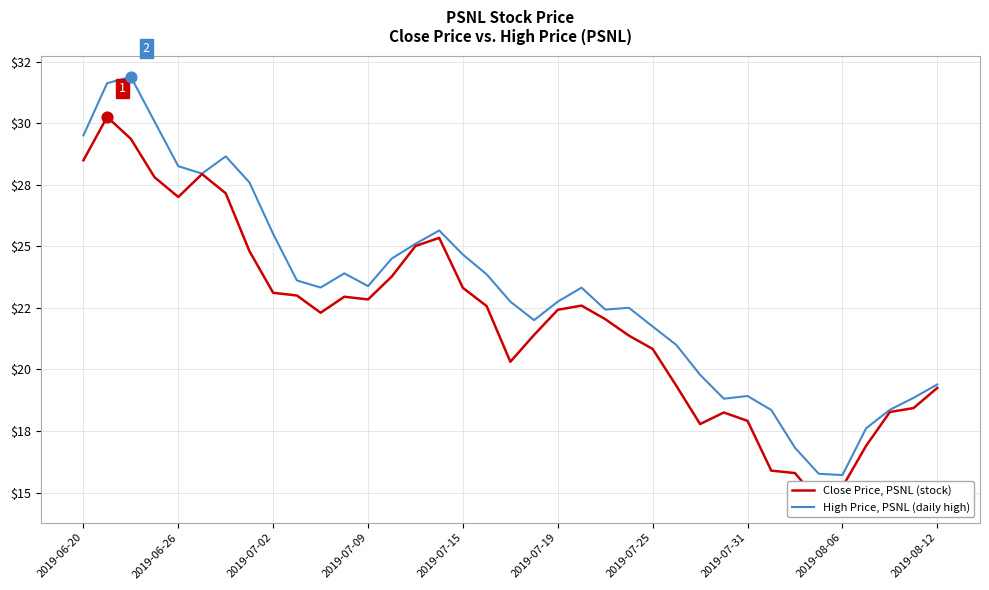

What is the total value across all series at 15?

51.0